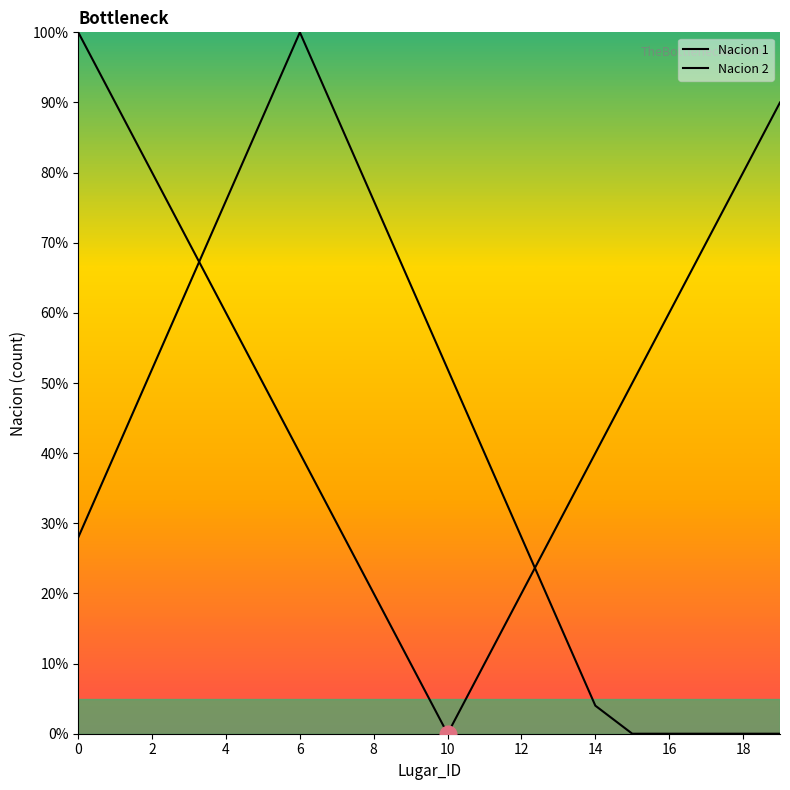

How many lines are shown in the chart?

2